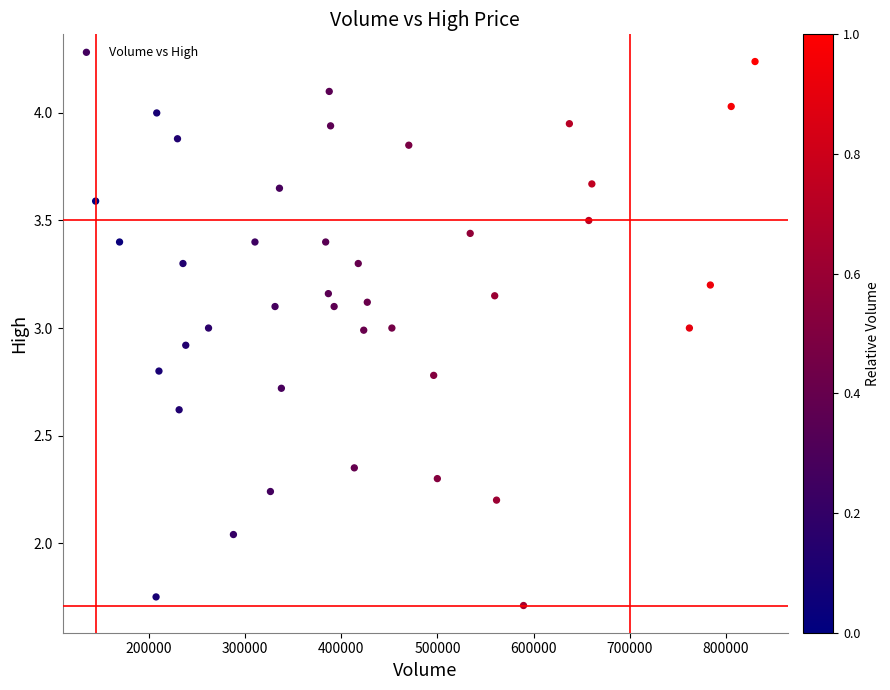

What is the range of X values (max minus min)?

686200.0